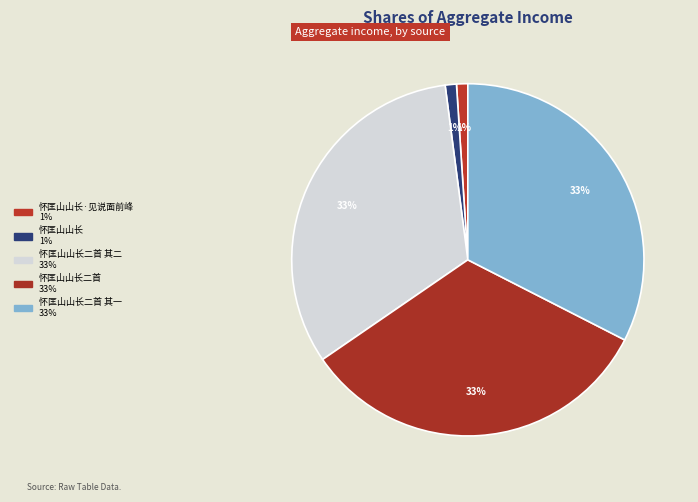

How many slices are in this pie chart?

5